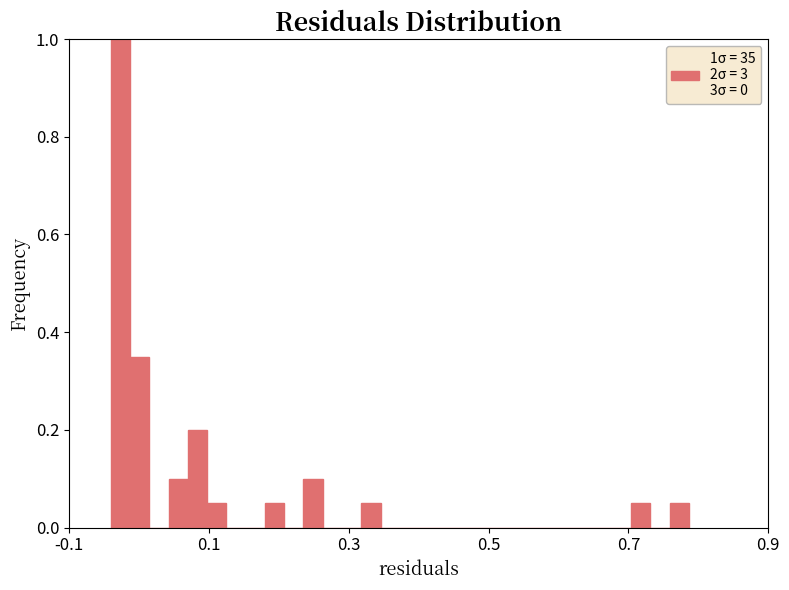

Around what value on the x-axis is the tallest bar? Give the approximate position of its centre, as read against the axis.

-0.02